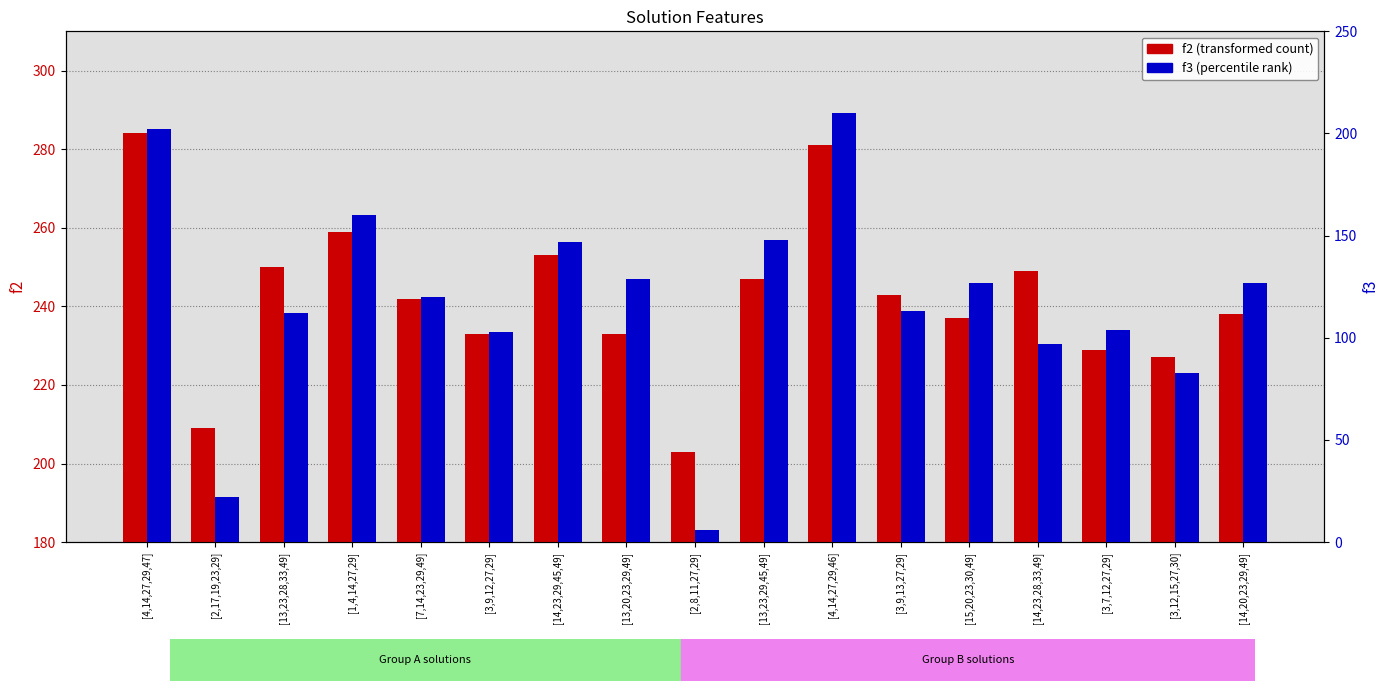

Rank the series by their average value, from lowest to highest.

f3, f2